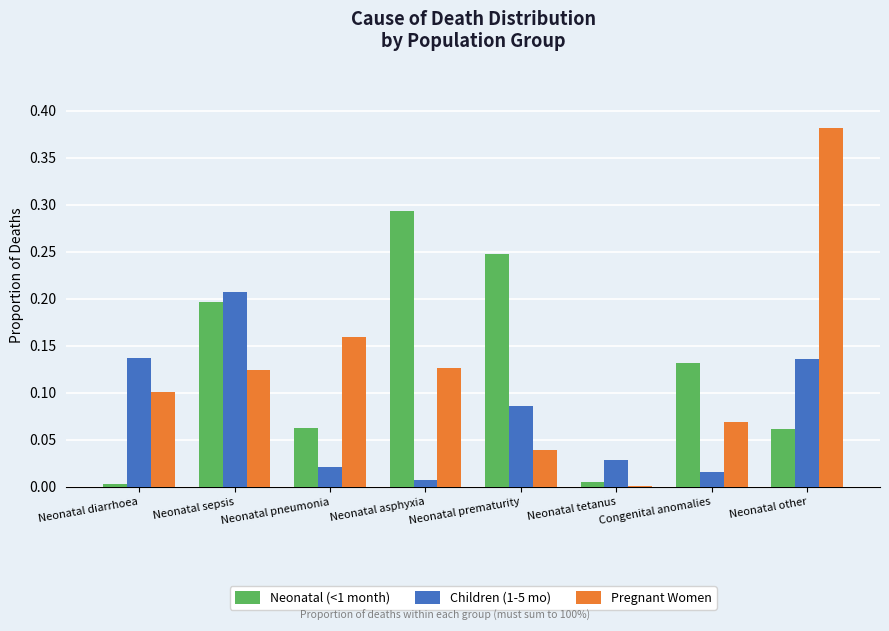

Between Neonatal sepsis and Neonatal other, which series saw the biggest shift?

Pregnant Women